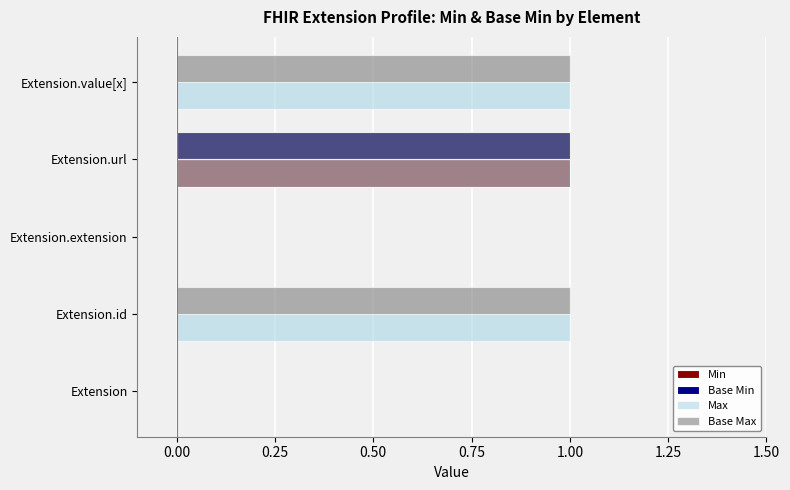

True or false: Base Min has a value of 0 at Extension.url.

False